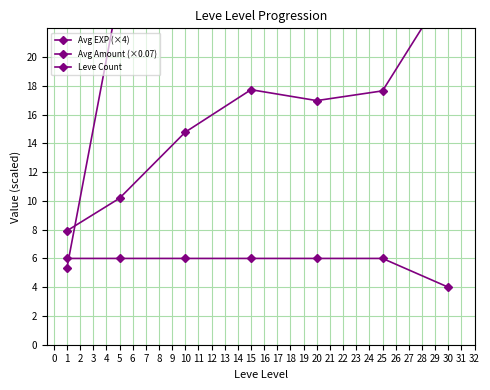

Does the chart display data point markers on the line(s)?

Yes